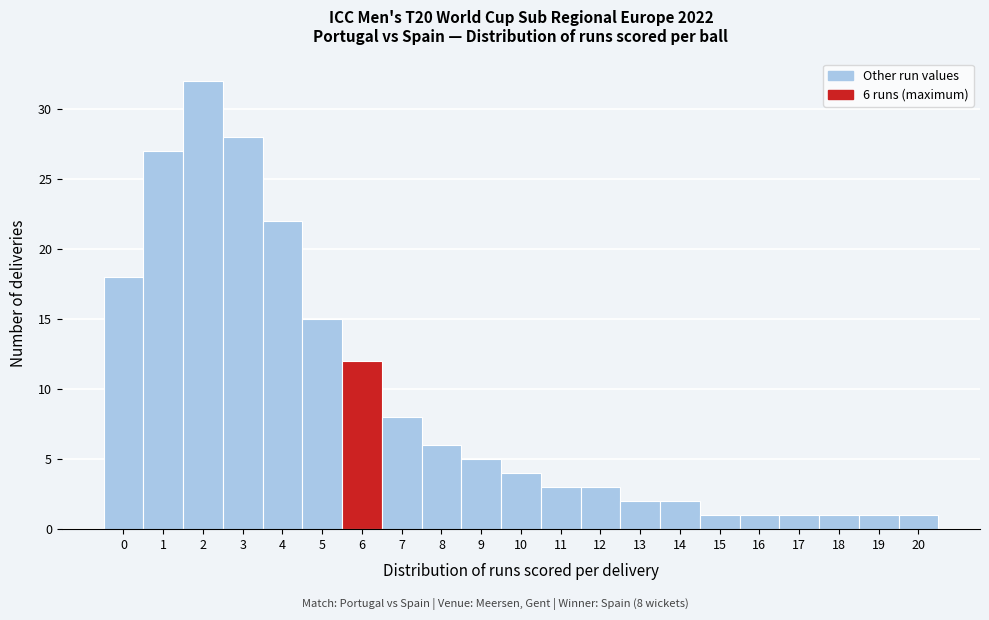

Over which range of the x-axis is the bar tallest?

1.5 to 2.5